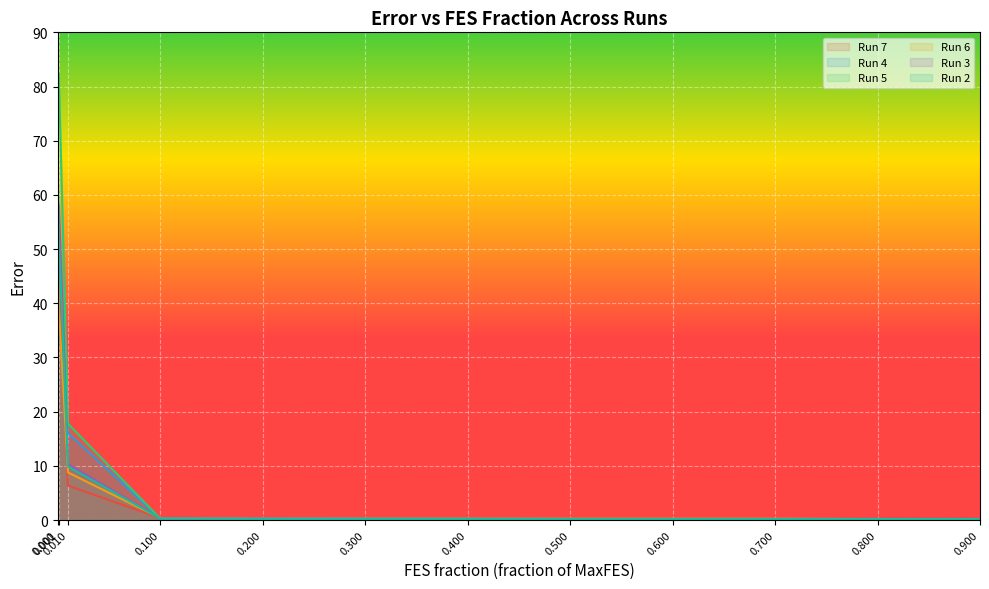

At which label does Run 2 reach its minimum?

0.8